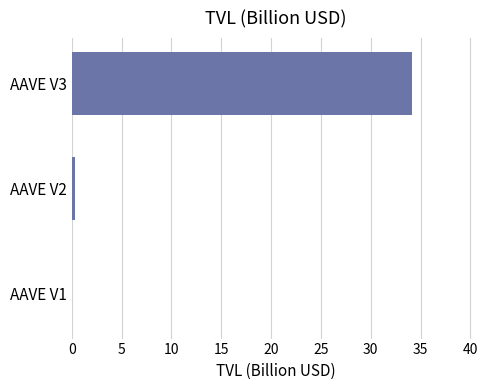

True or false: the data shows 0.0 at AAVE V1.

True